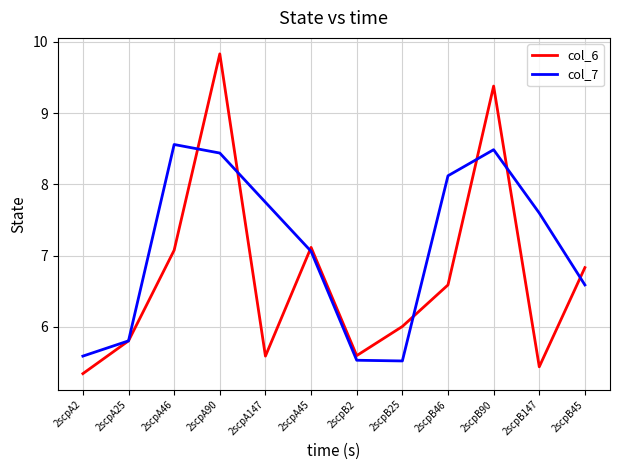

What is the sum of all col_6 values?

80.6